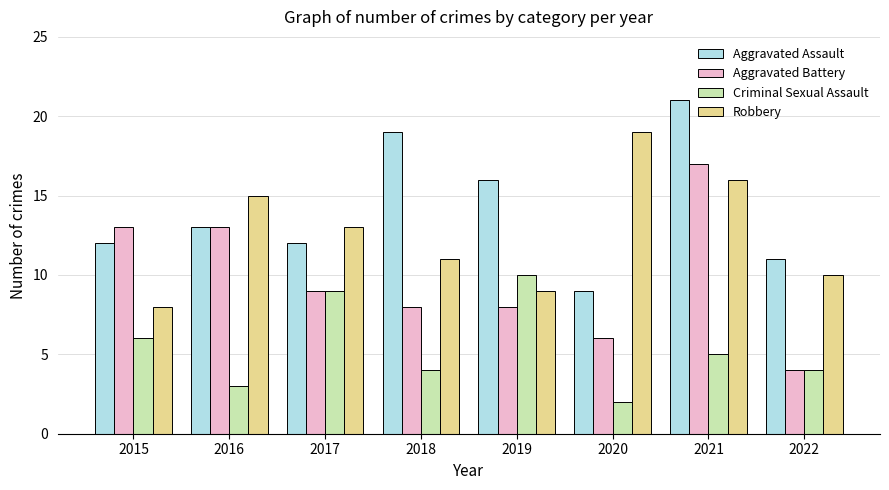

True or false: Criminal Sexual Assault has a value of 10 at 2019.

True